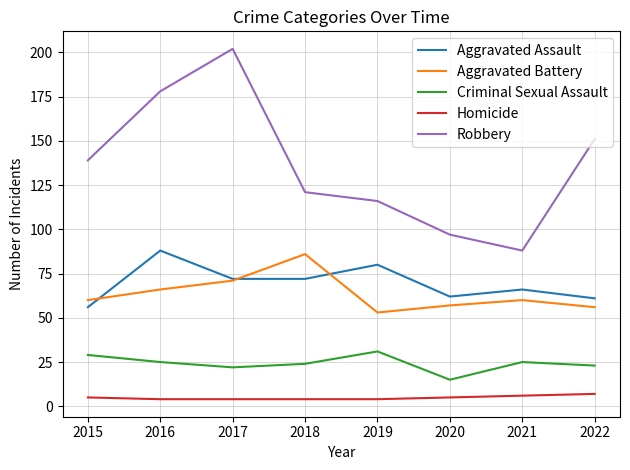

Is the value of Robbery at 2017 greater than the value of Aggravated Assault at 2016?

Yes